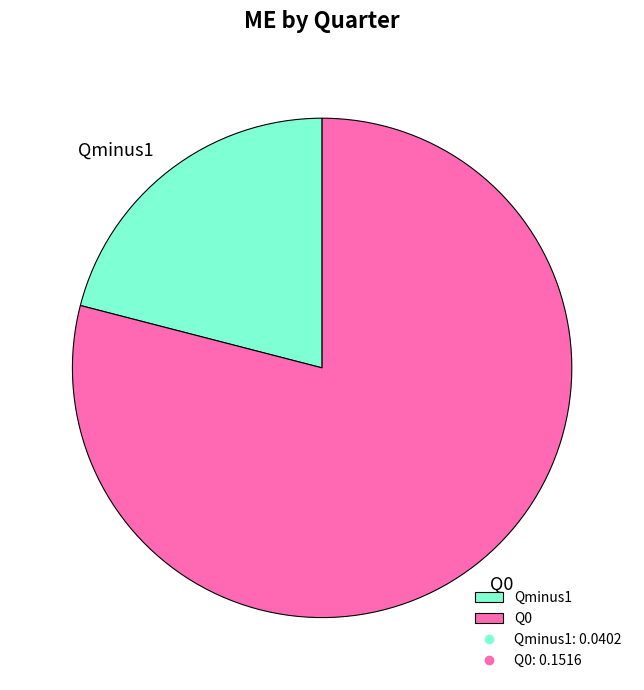

Which category has the smallest portion of the pie?

Qminus1